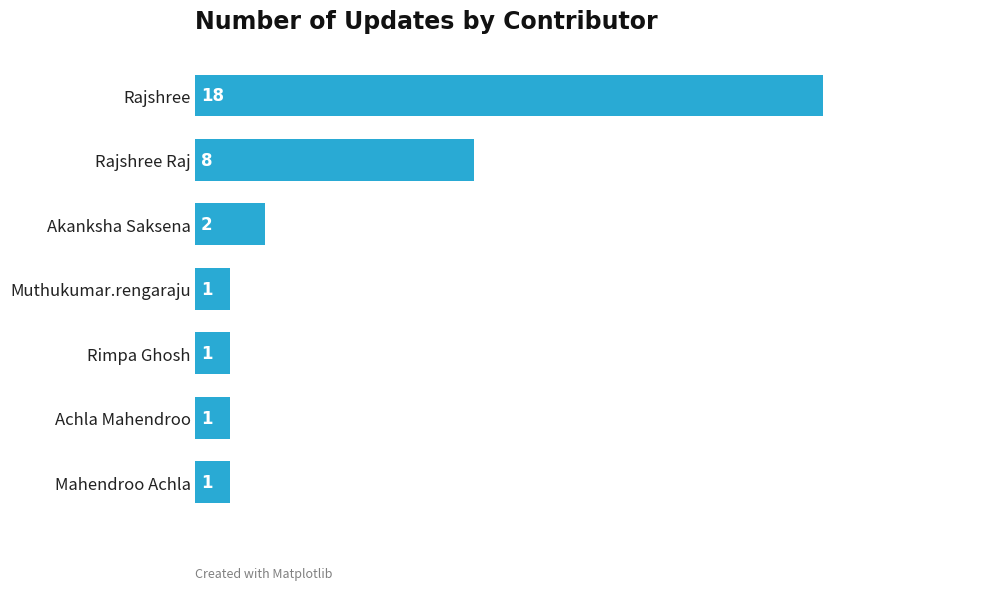

What is the average value?

5